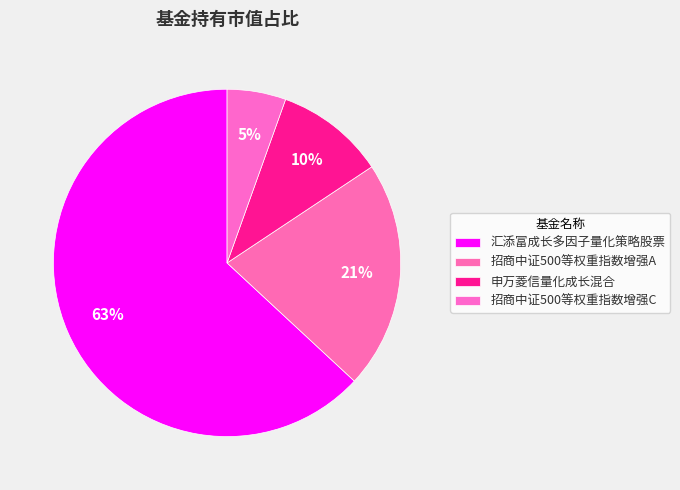

Between 申万菱信量化成长混合 and 汇添富成长多因子量化策略股票, which is larger?

汇添富成长多因子量化策略股票